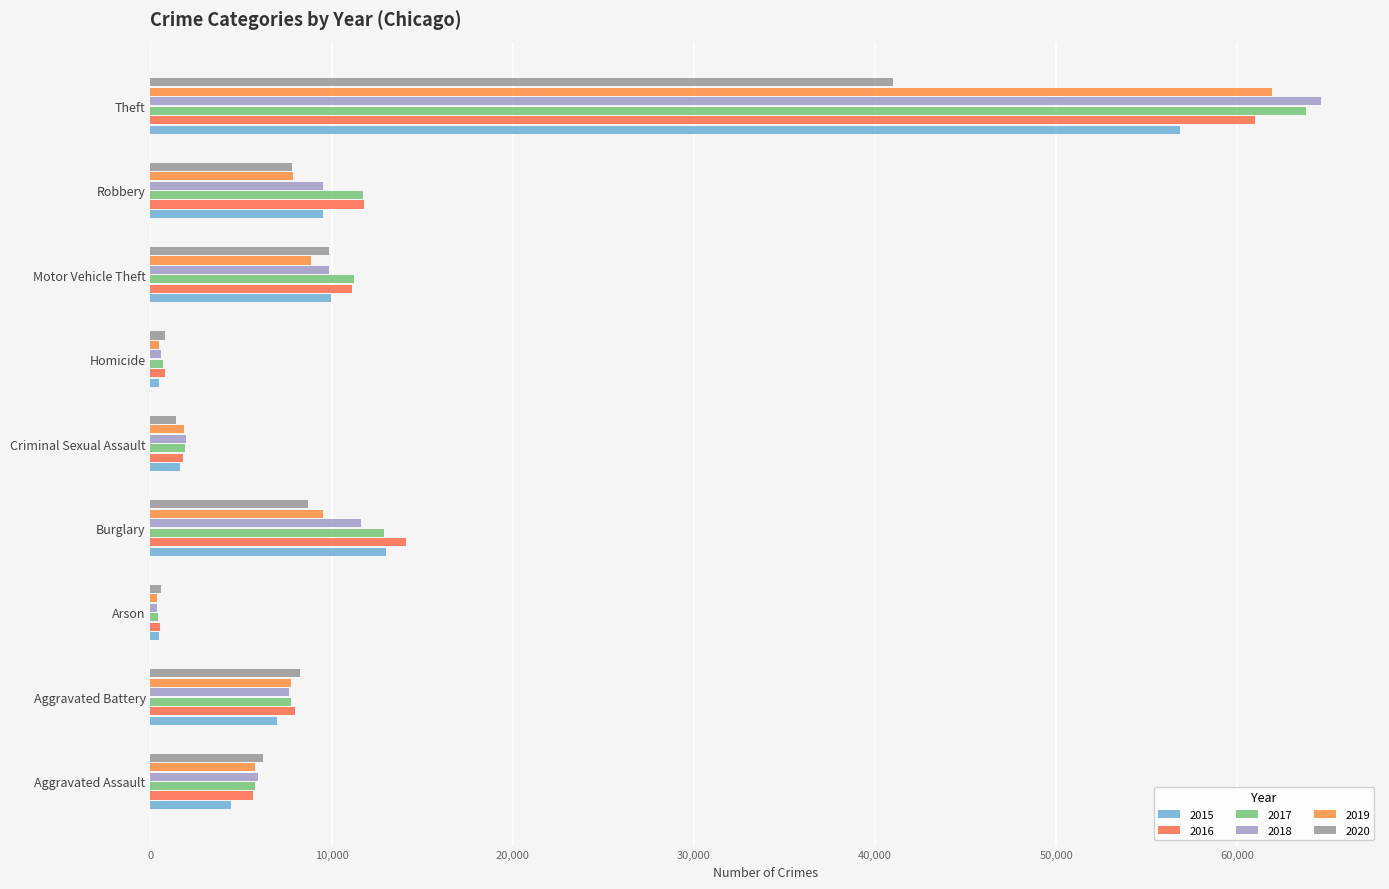

How many distinct data groups are displayed?

6